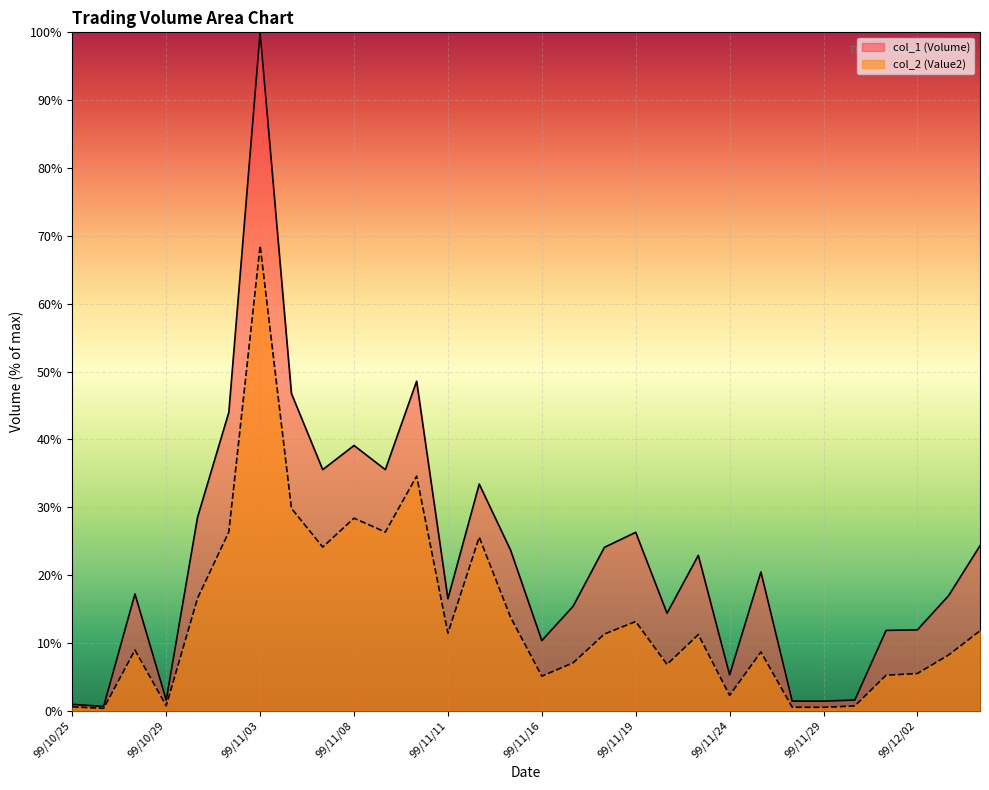

List the labels in order of col_1 (Volume) value, smallest first.

99/10/27, 99/10/25, 99/11/26, 99/11/29, 99/10/29, 99/11/30, 99/11/24, 99/11/16, 99/12/01, 99/12/02, 99/11/22, 99/11/17, 99/11/11, 99/12/03, 99/10/28, 99/11/25, 99/11/23, 99/11/15, 99/11/18, 99/12/06, 99/11/19, 99/11/01, 99/11/12, 99/11/05, 99/11/09, 99/11/08, 99/11/02, 99/11/04, 99/11/10, 99/11/03